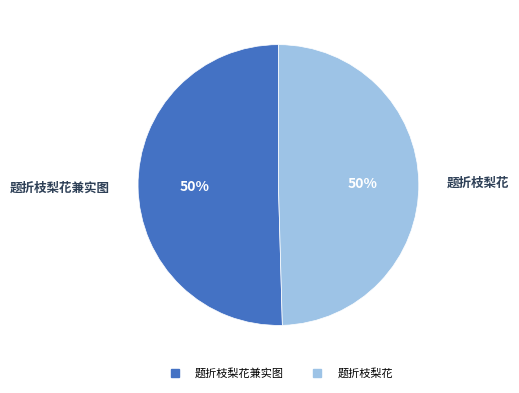

To the nearest percent, what is the average slice percentage?

50%